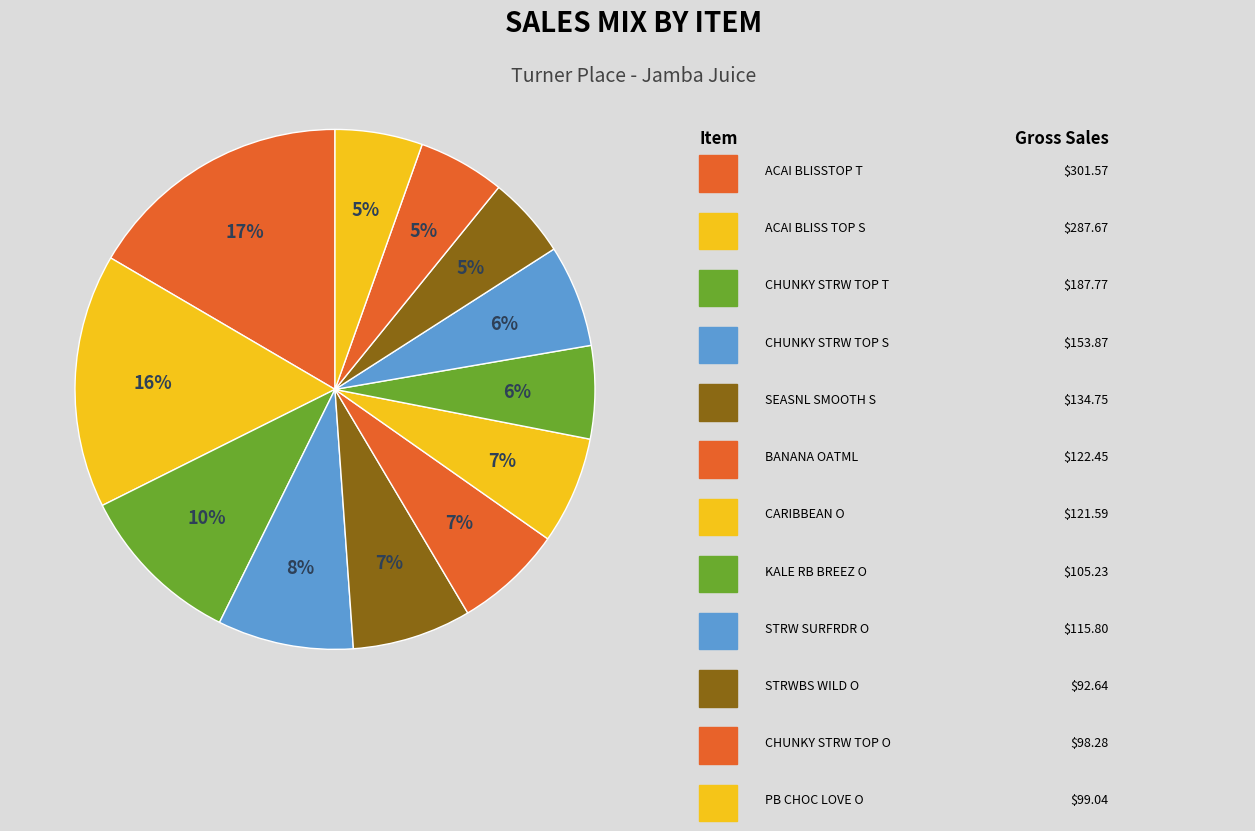

Which category has the biggest portion of the pie?

ACAI BLISSTOP T